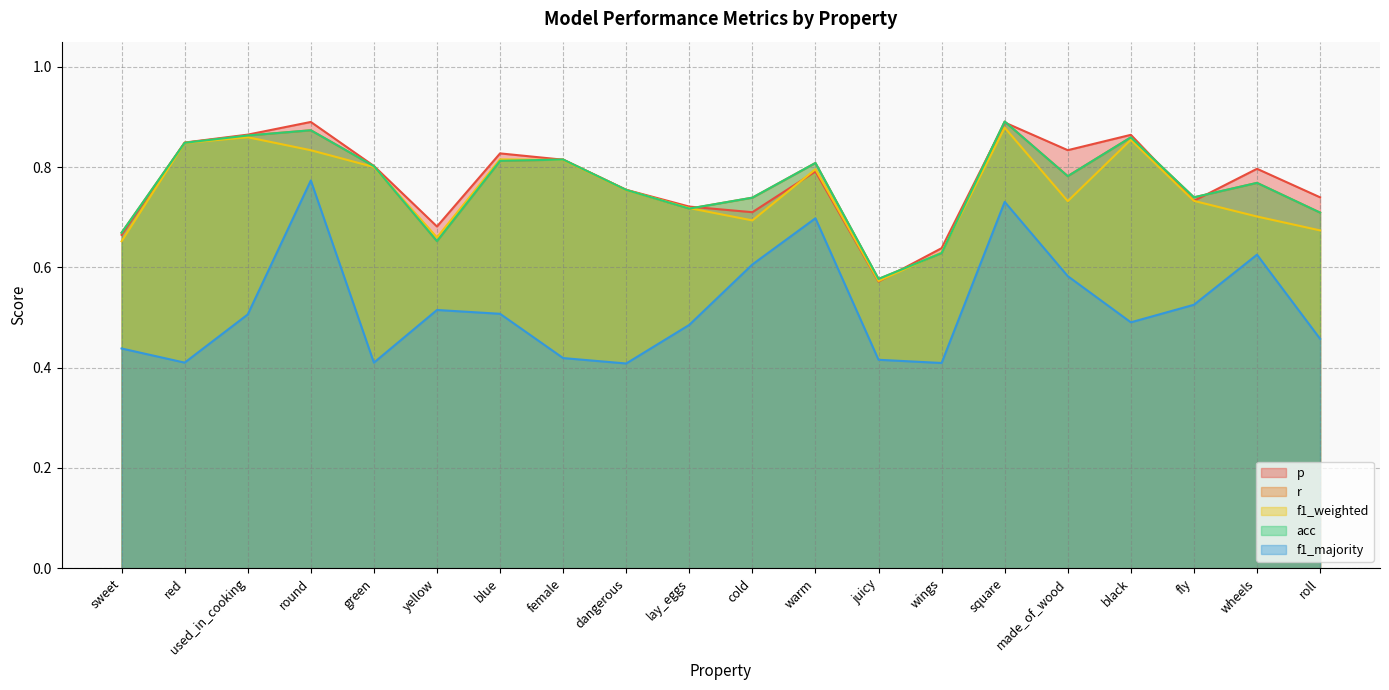

True or false: acc and f1_weighted intersect in this chart.

True